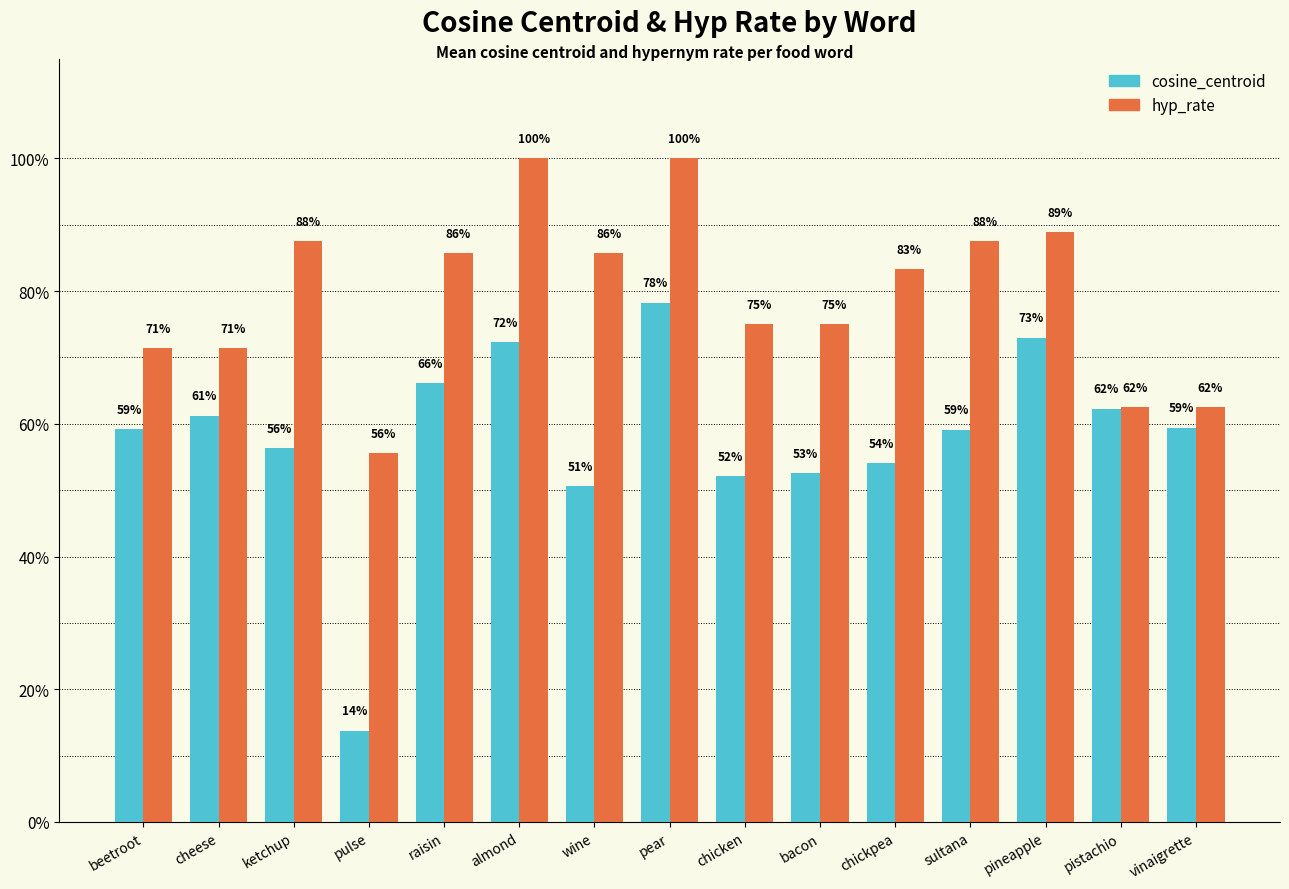

What is the value of the hyp_rate bar at the 9th from the left?

0.8